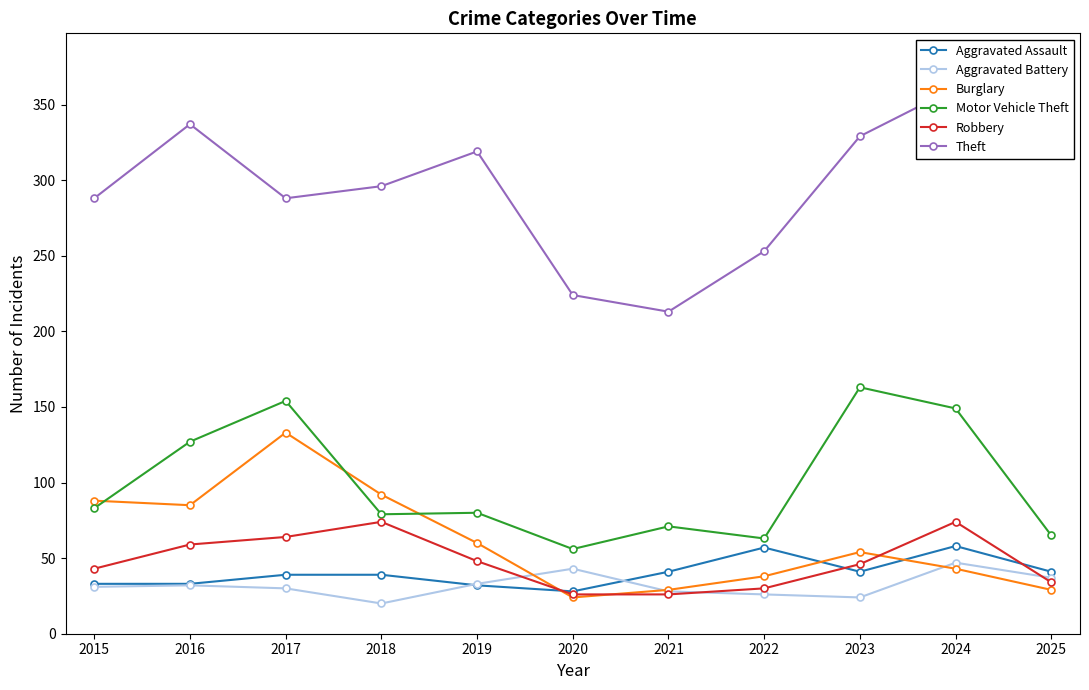

What is the value of the Aggravated Assault point at the 4th from the left?

39